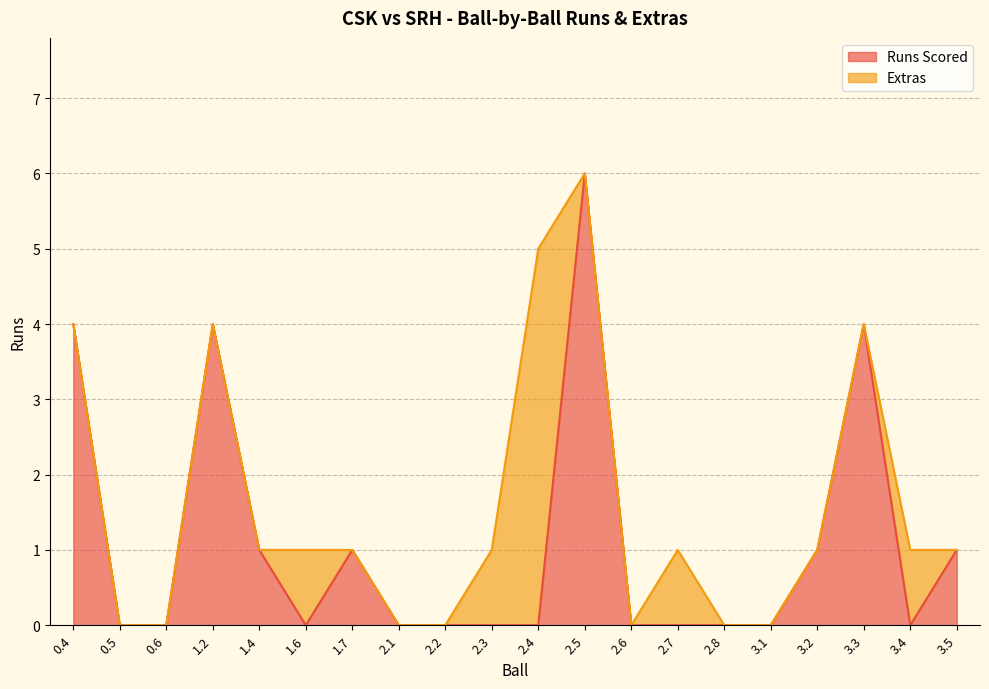

At which category does the data reach its first local peak?

1.2